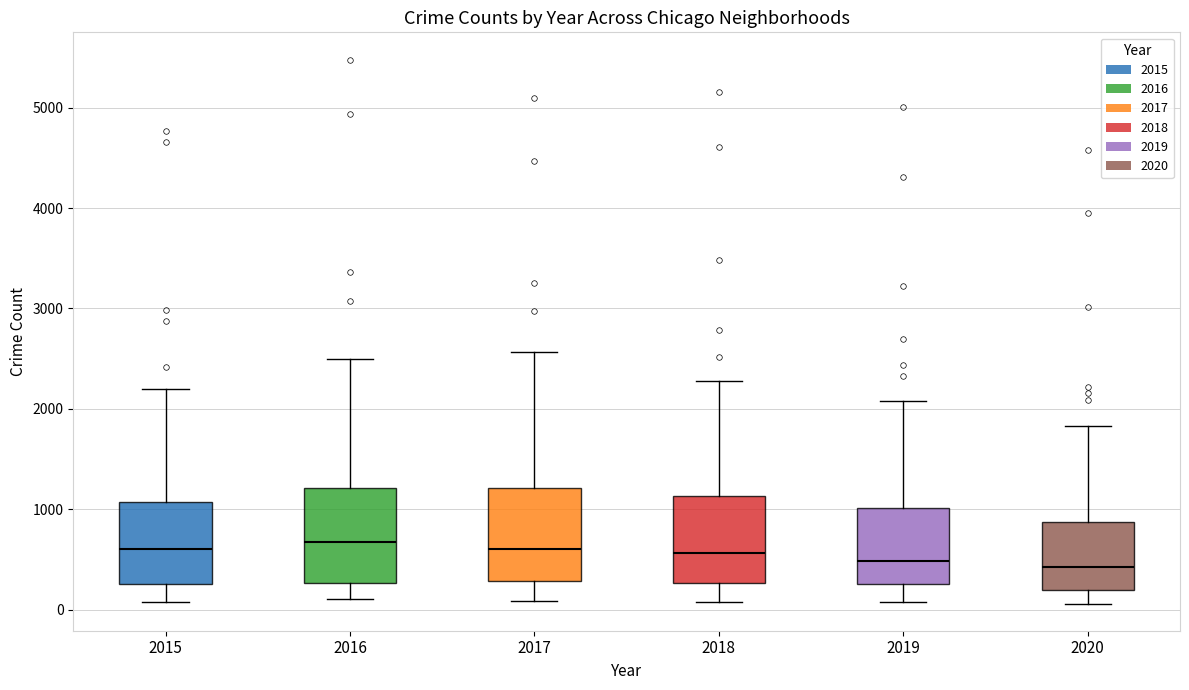

Reading left to right, read every box against the y-axis: the position of its median line, the range the box covers, and the ends of its whiskers. The values are not printed on the chart, so give them approximately, as read against the axis.

2015: median 600, box 300 to 1100, whiskers 100 to 2200
2016: median 700, box 300 to 1200, whiskers 100 to 2500
2017: median 600, box 300 to 1200, whiskers 100 to 2600
2018: median 600, box 300 to 1100, whiskers 100 to 2300
2019: median 500, box 300 to 1000, whiskers 100 to 2100
2020: median 400, box 200 to 900, whiskers 100 to 1800